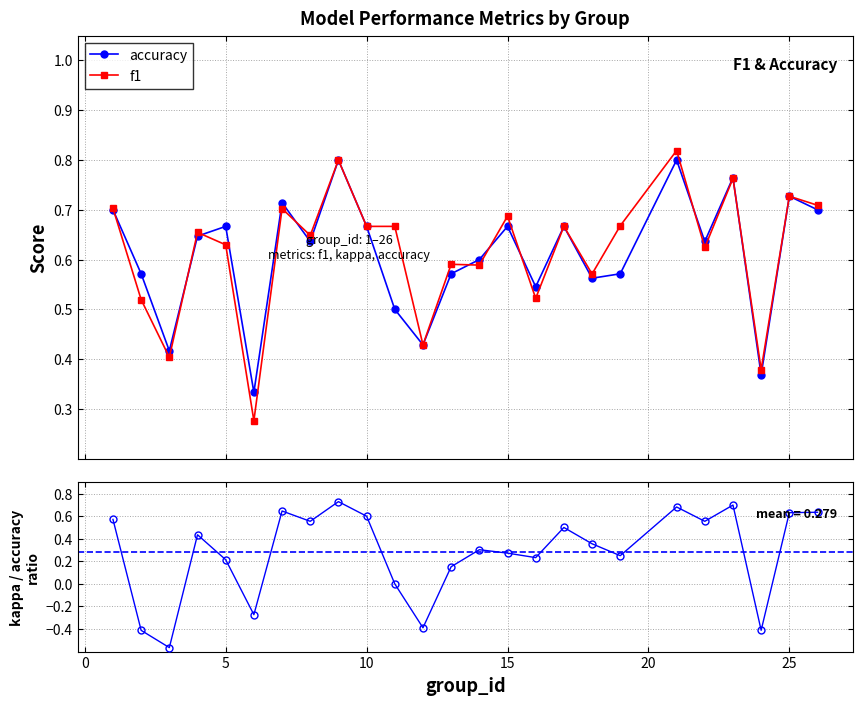

How many interior local valleys does the accuracy series have?

8